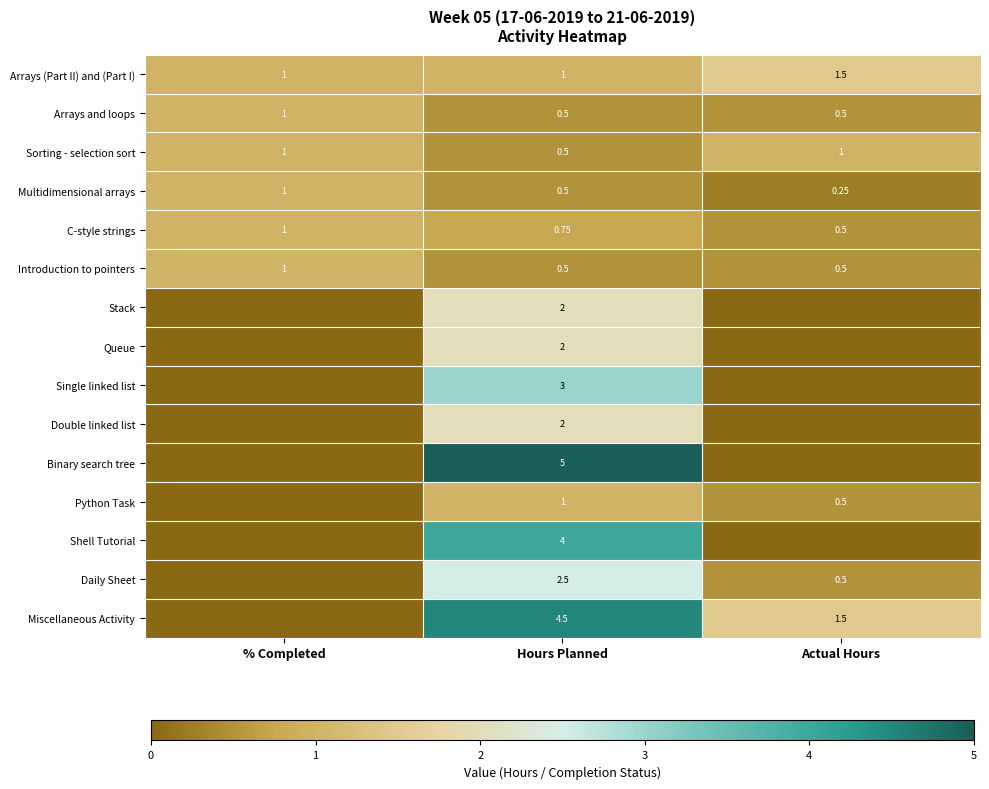

The value of Introduction to pointers at % Completed is 1.0. True or false?

True